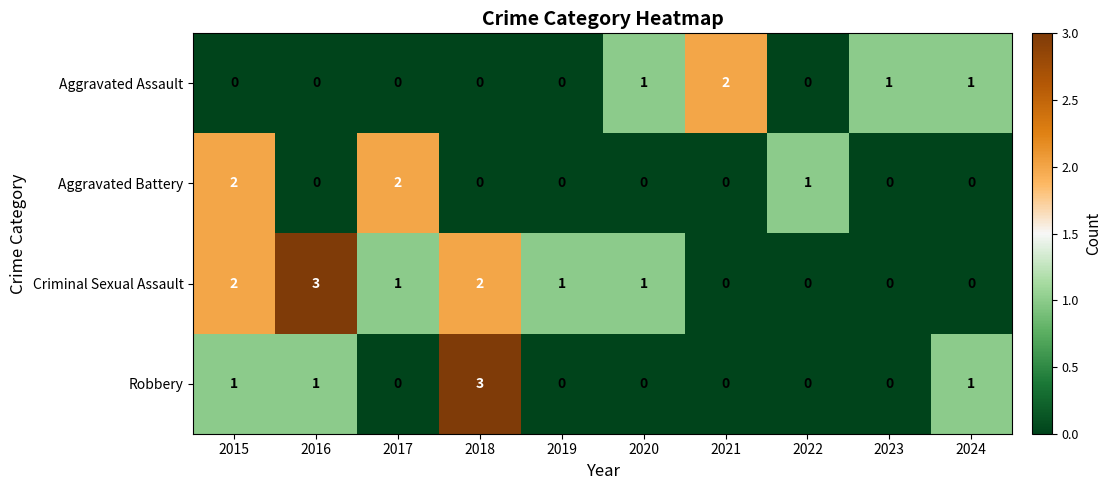

Which series changed the most between 2019 and 2021?

Aggravated Assault